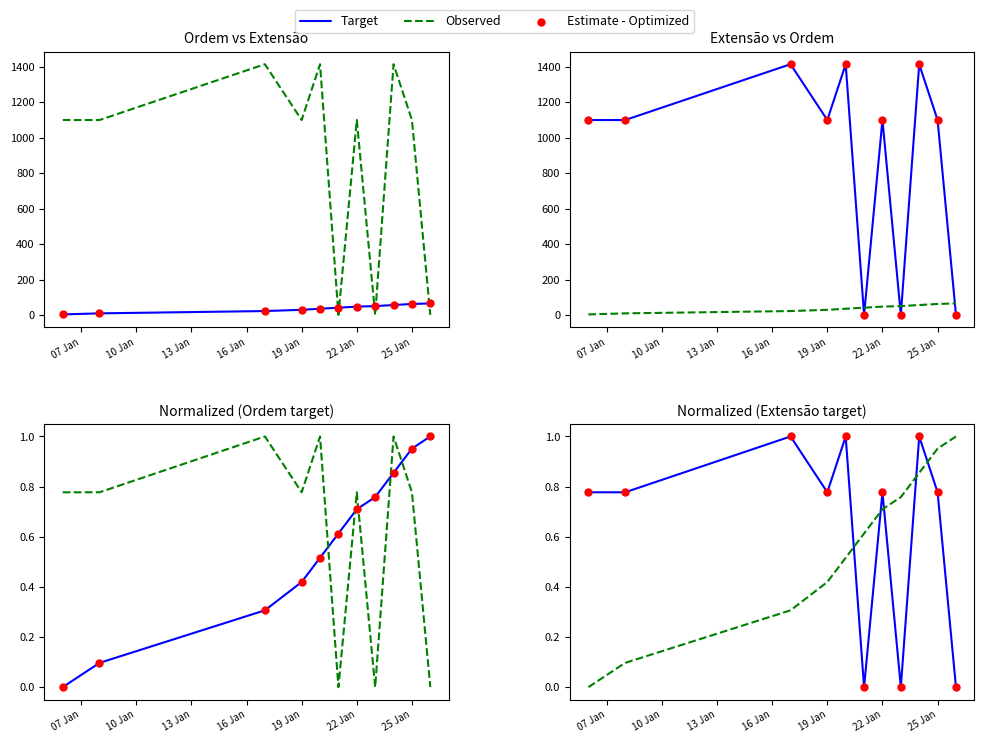

At how many categories does at least one series exceed 0?

11